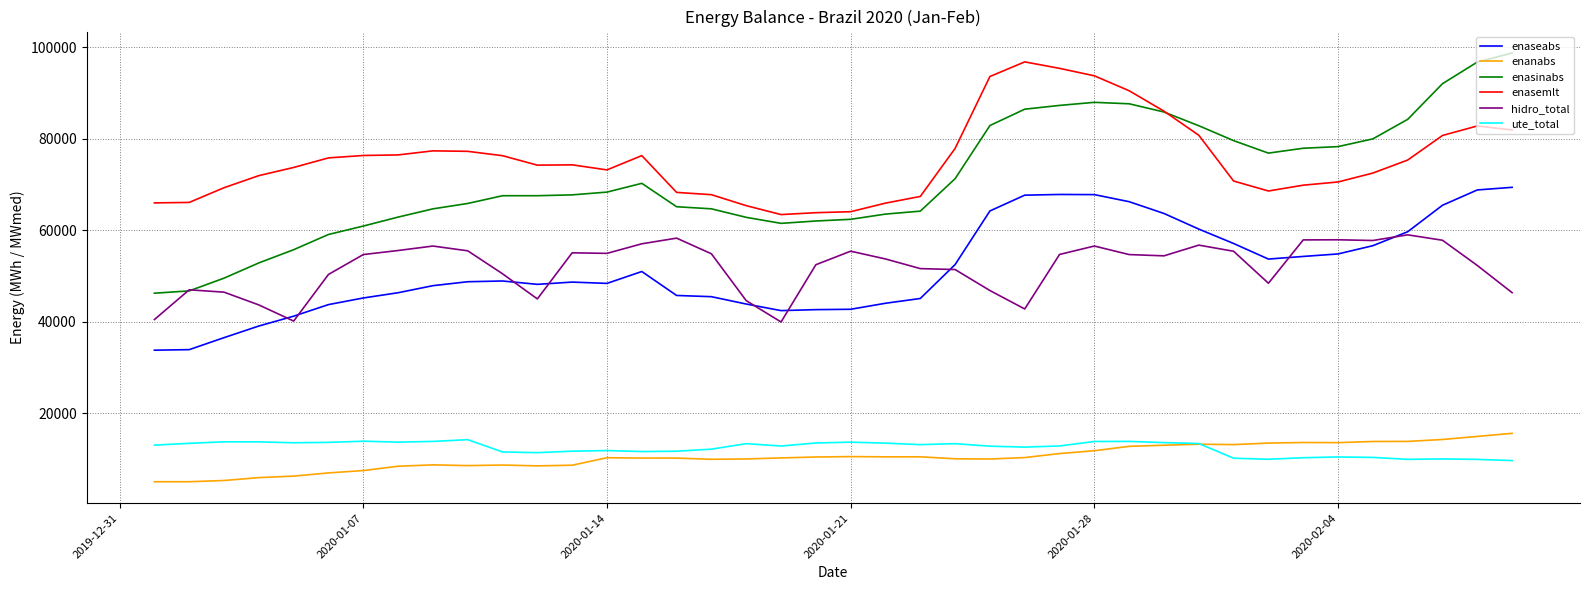

Which series has the largest total across all categories?

enasemlt